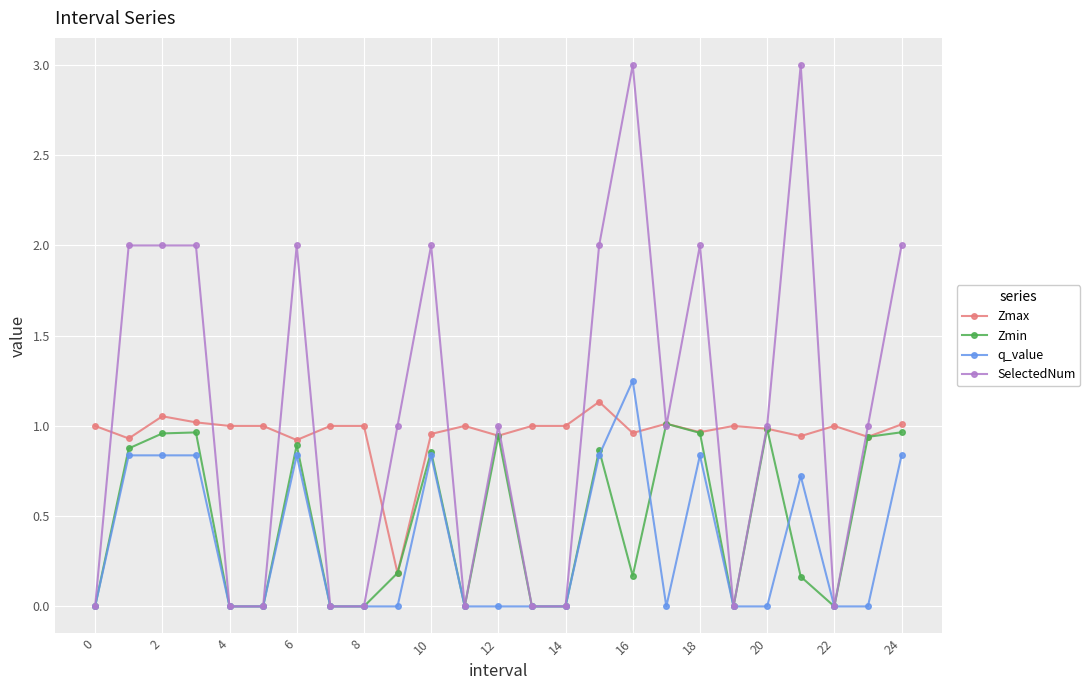

How many times do q_value and Zmax cross each other?

2